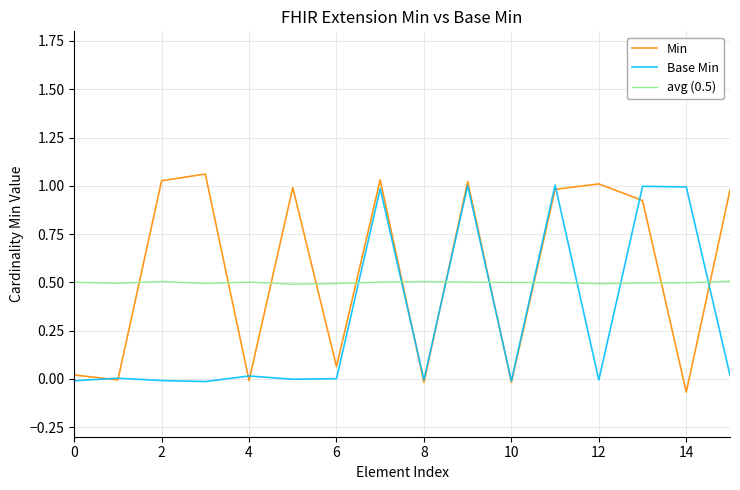

Which series has the largest range (max minus min)?

Min